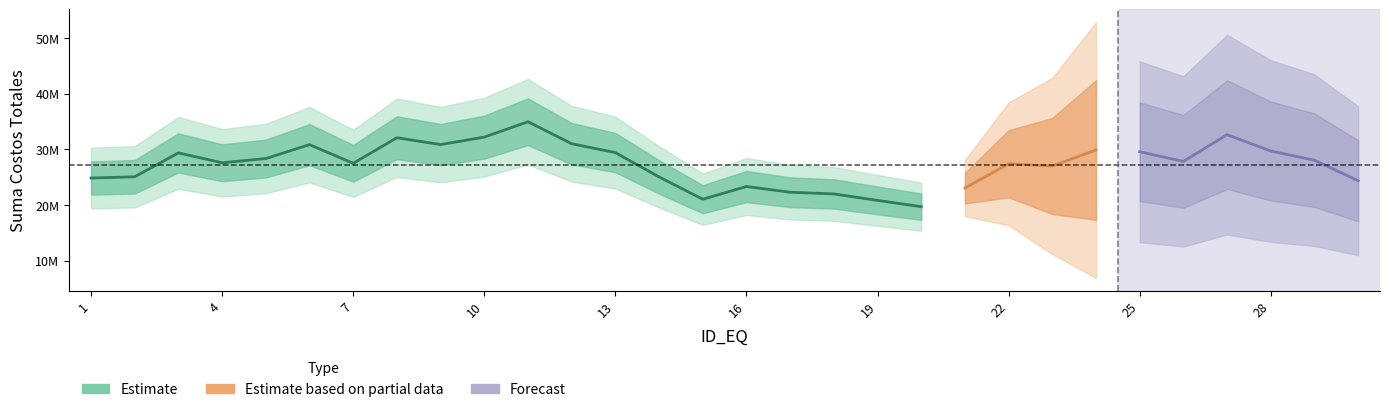

Which has a higher value, 21 or 17?

17